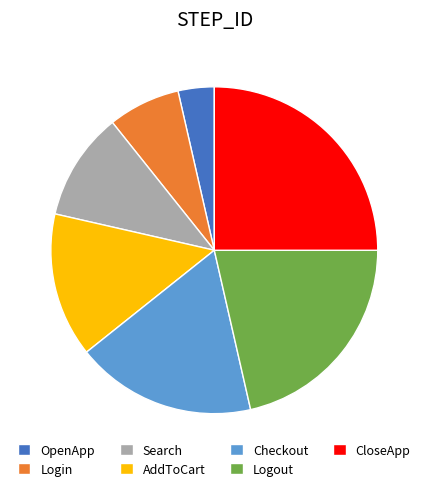

Which slice is the largest?

CloseApp